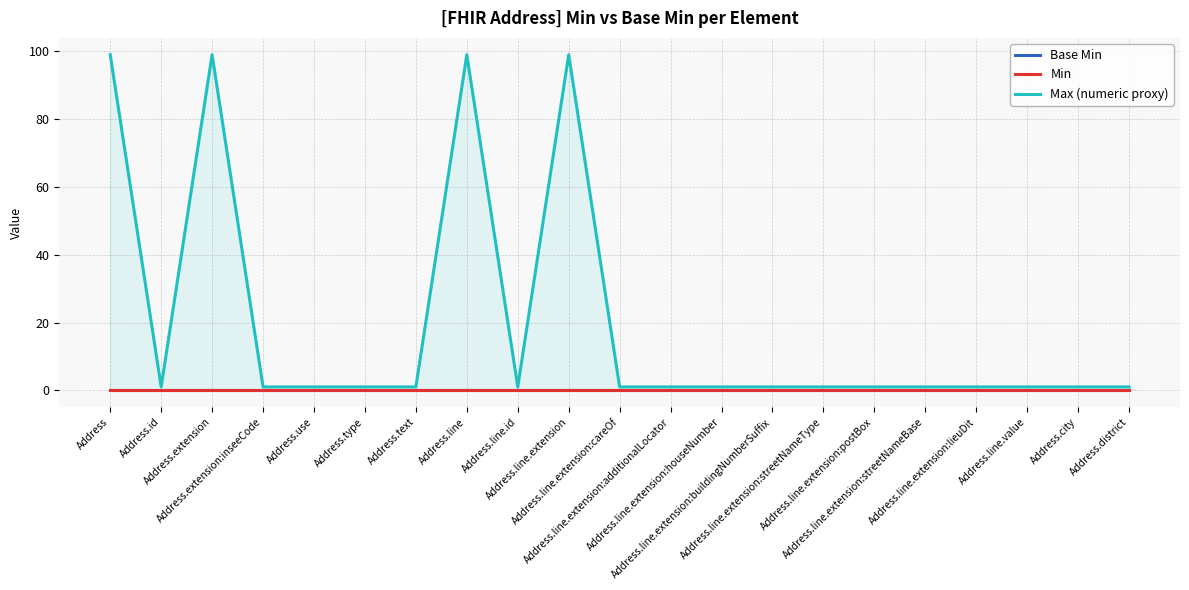

Which series has the widest spread of values?

Max (numeric proxy)